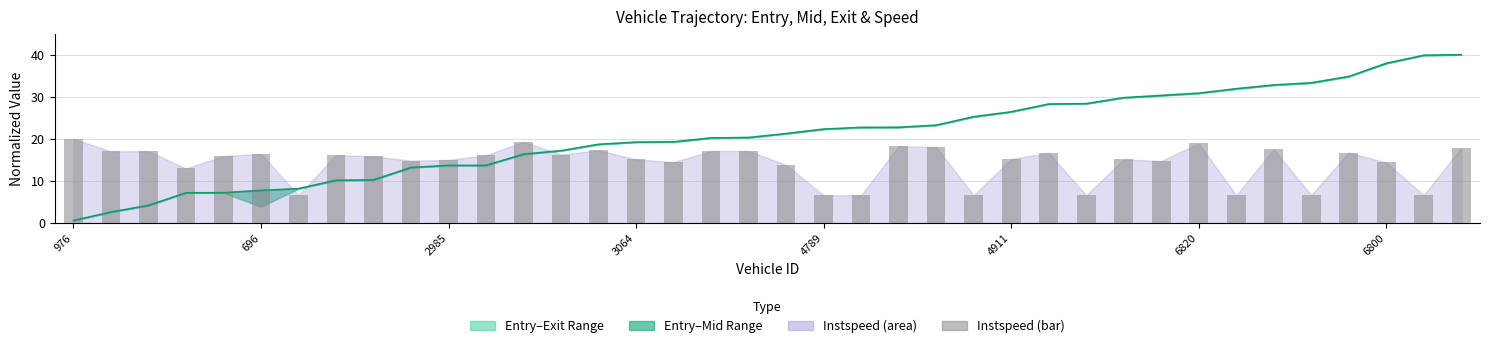

What is the sum of the instspeed (bar) values at 35 and 28?

29.5